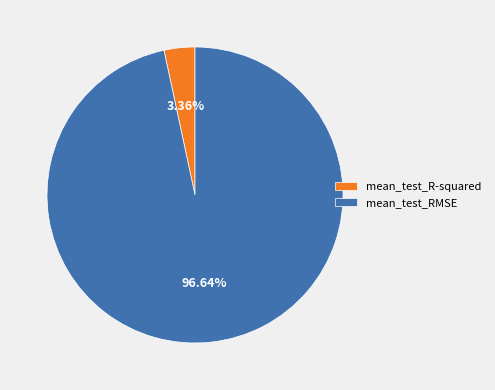

Count the number of slices in the pie.

2